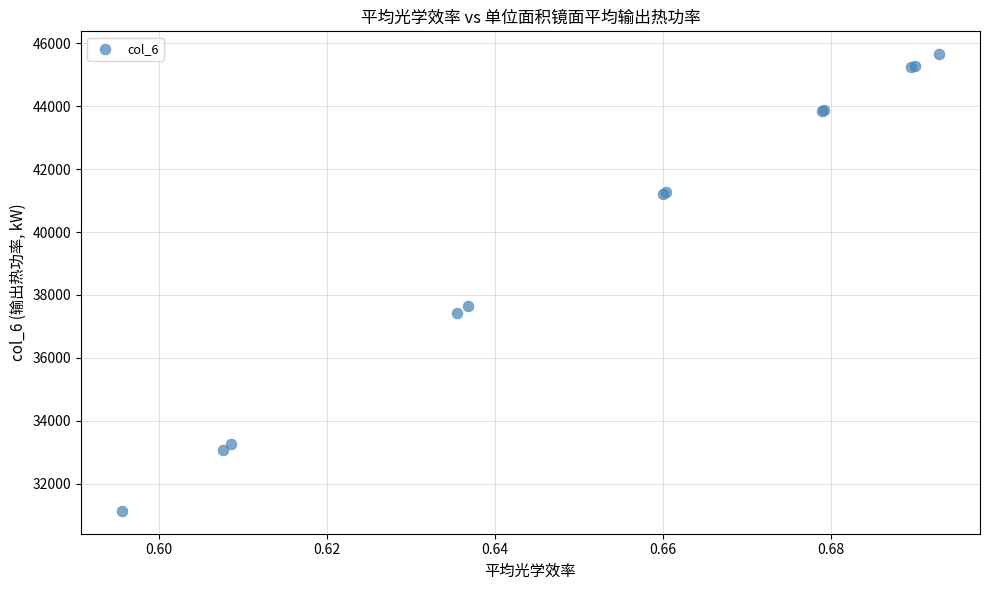

What Y value in the scatter plot is closest to 38396?

37644.6